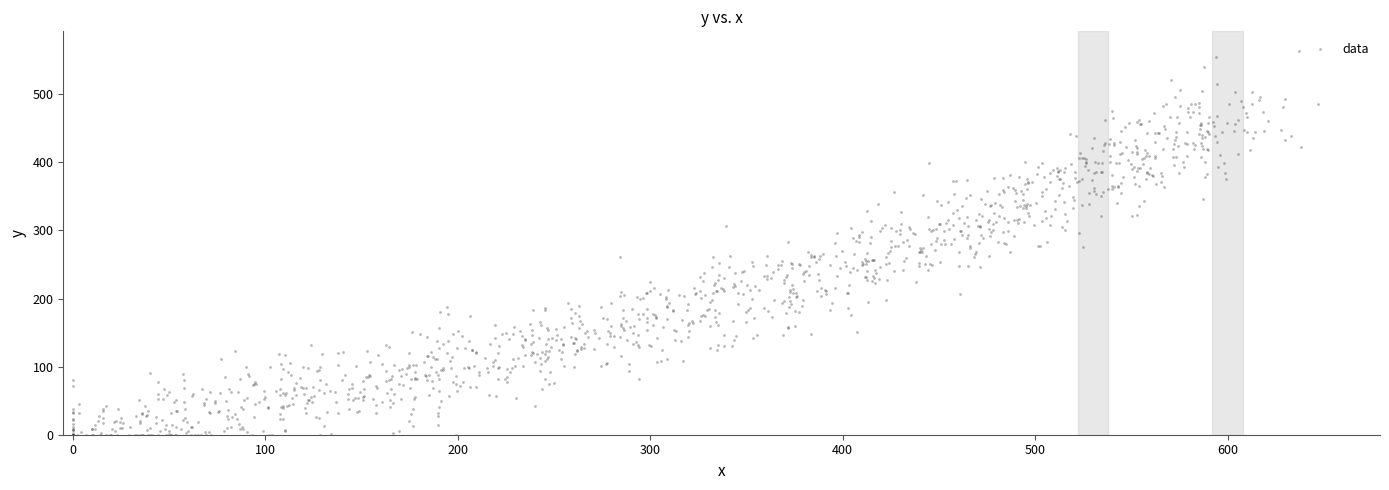

What is the range of X values (max minus min)?

646.8